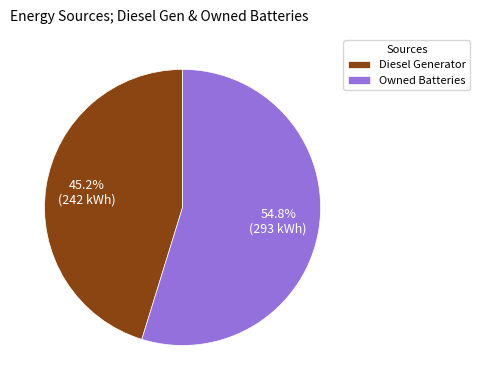

Rank the categories by value from highest to lowest.

Owned Batteries, Diesel Generator